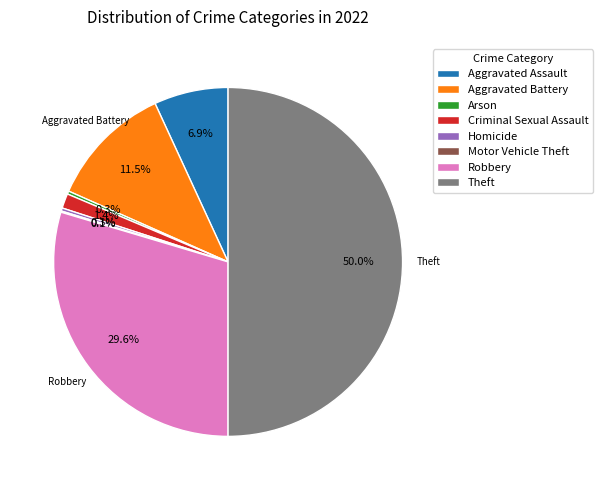

What percentage is NOT represented by Homicide?

99.7%